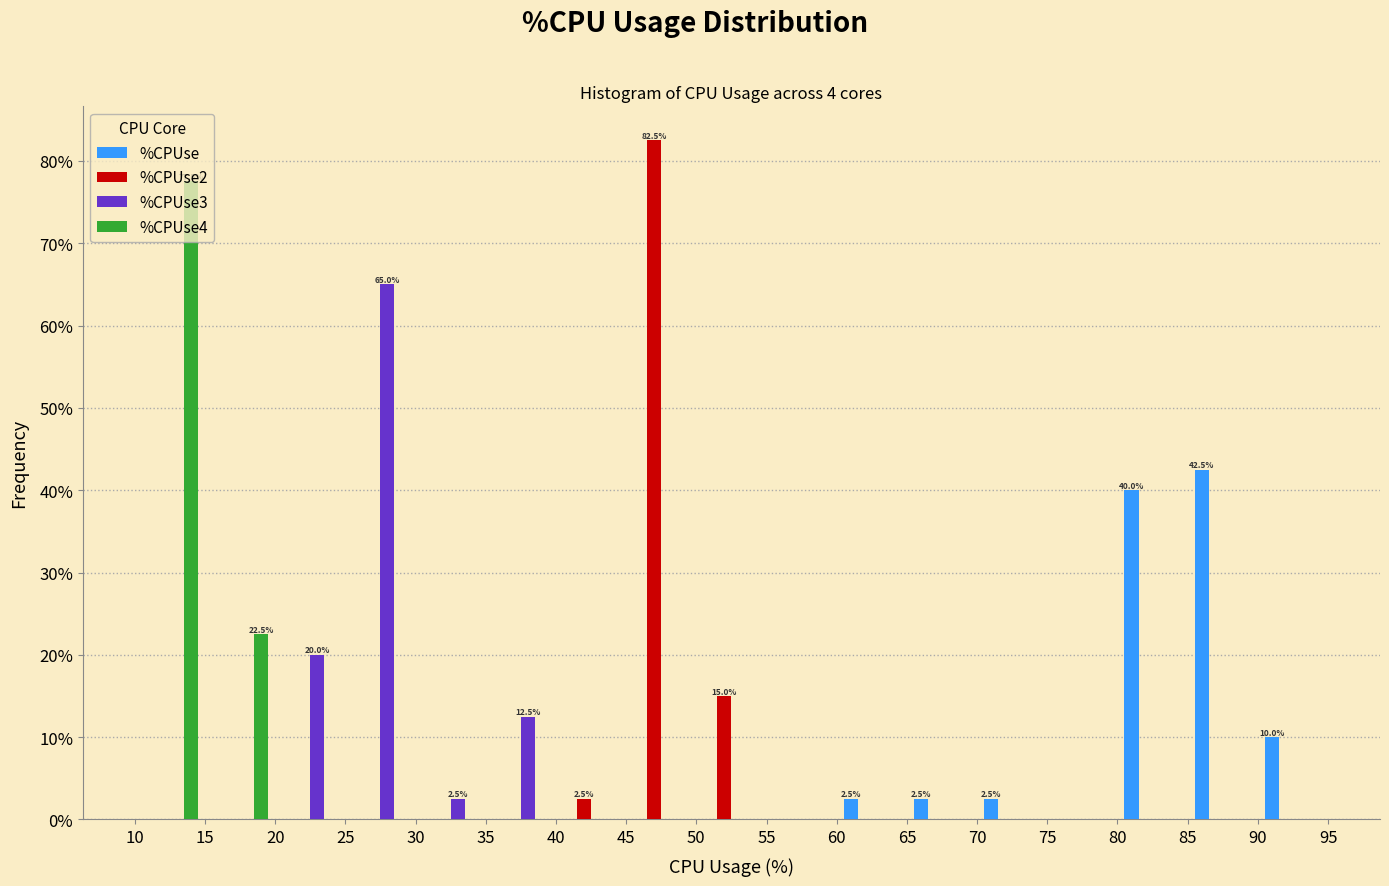

In the %CPUse2 series, which range on the x-axis has the tallest bar?

45 to 50